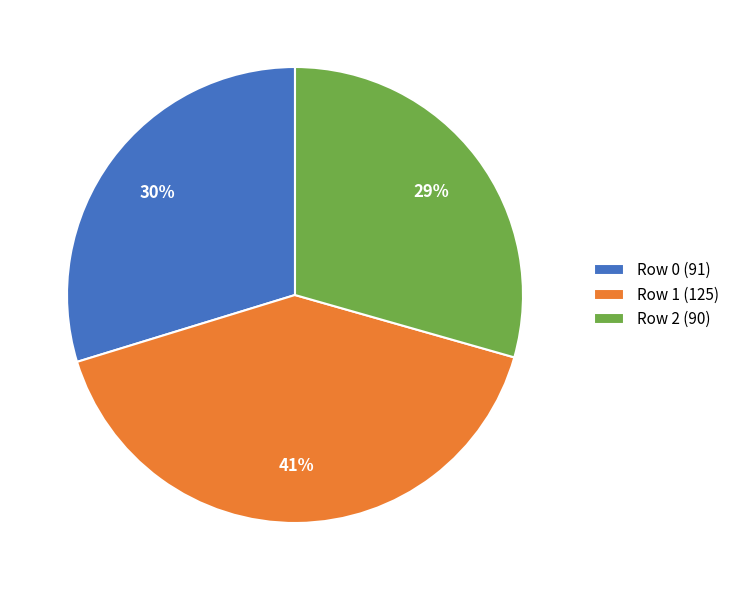

Which has a higher value, Row 0 or Row 1?

Row 1